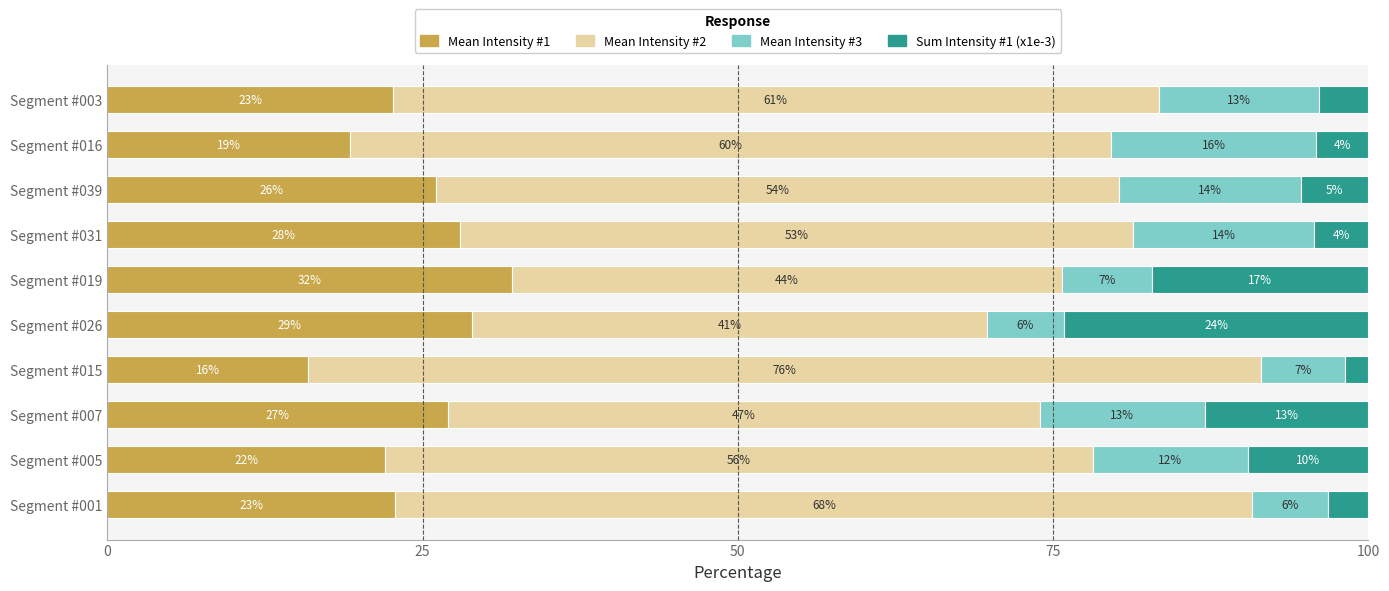

What are all the series names shown in the legend?

Mean Intensity #1, Mean Intensity #2, Mean Intensity #3, Sum Intensity #1 (x1e-3)